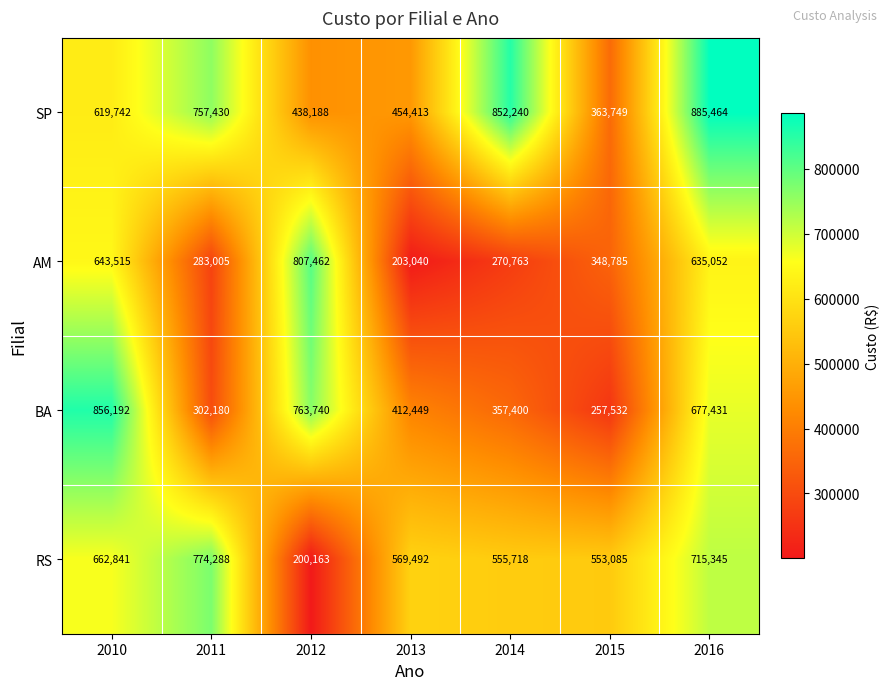

What is the spread (max minus min) of values at 2014?

581477